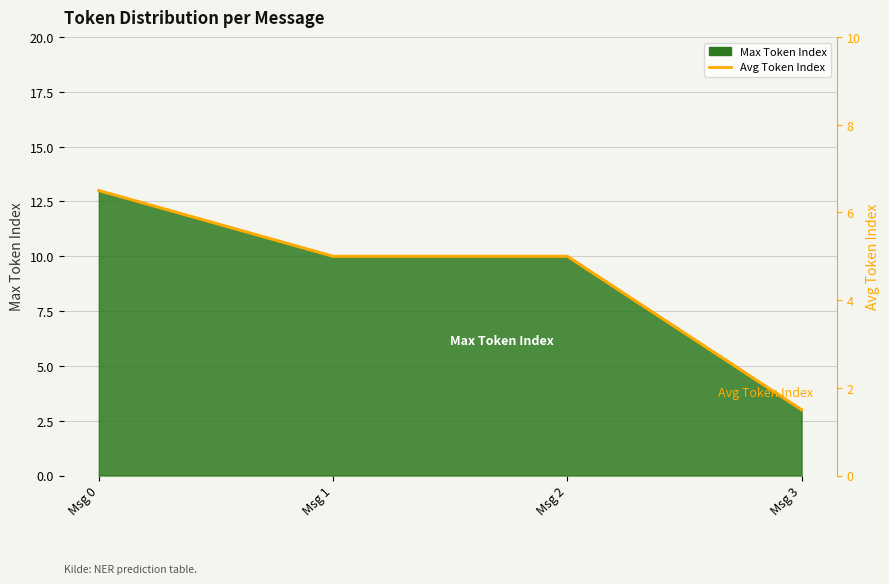

How many lines are shown in the chart?

1